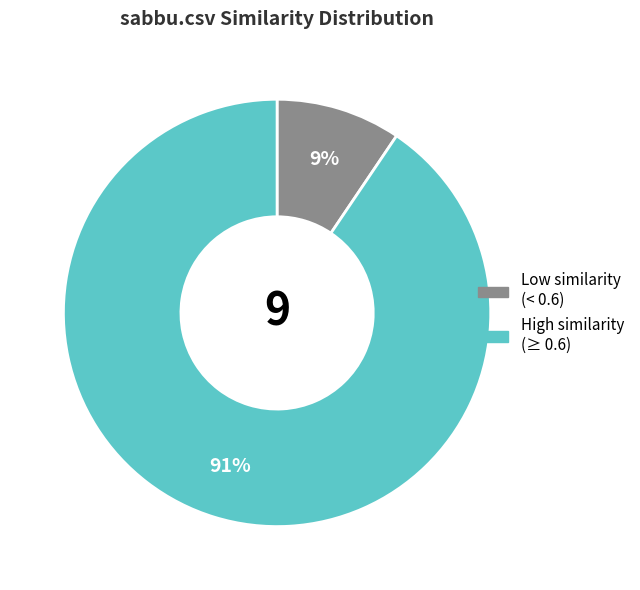

Does any single category account for the majority?

Yes